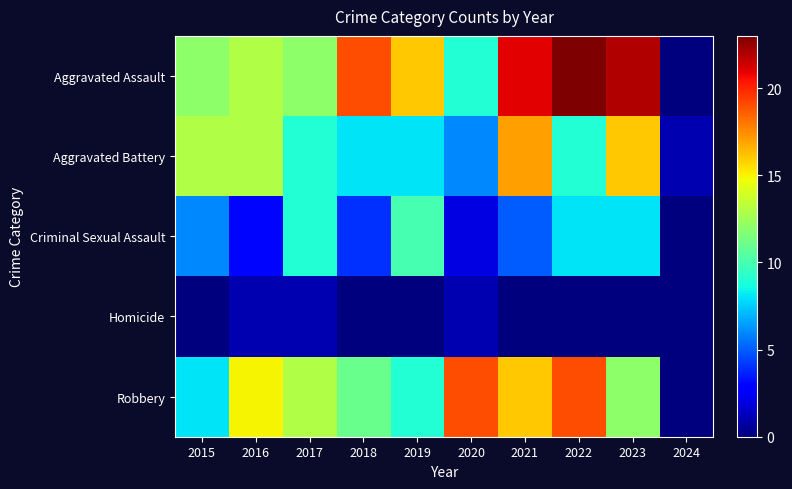

Reading left to right, extract all data points from this chart.

Aggravated Assault: 2015=12	2016=13	2017=12	2018=19	2019=16	2020=9	2021=21	2022=23	2023=22	2024=0
Aggravated Battery: 2015=13	2016=13	2017=9	2018=8	2019=8	2020=6	2021=17	2022=9	2023=16	2024=1
Criminal Sexual Assault: 2015=6	2016=3	2017=9	2018=4	2019=10	2020=2	2021=5	2022=8	2023=8	2024=0
Homicide: 2015=0	2016=1	2017=1	2018=0	2019=0	2020=1	2021=0	2022=0	2023=0	2024=0
Robbery: 2015=8	2016=15	2017=13	2018=11	2019=9	2020=19	2021=16	2022=19	2023=12	2024=0